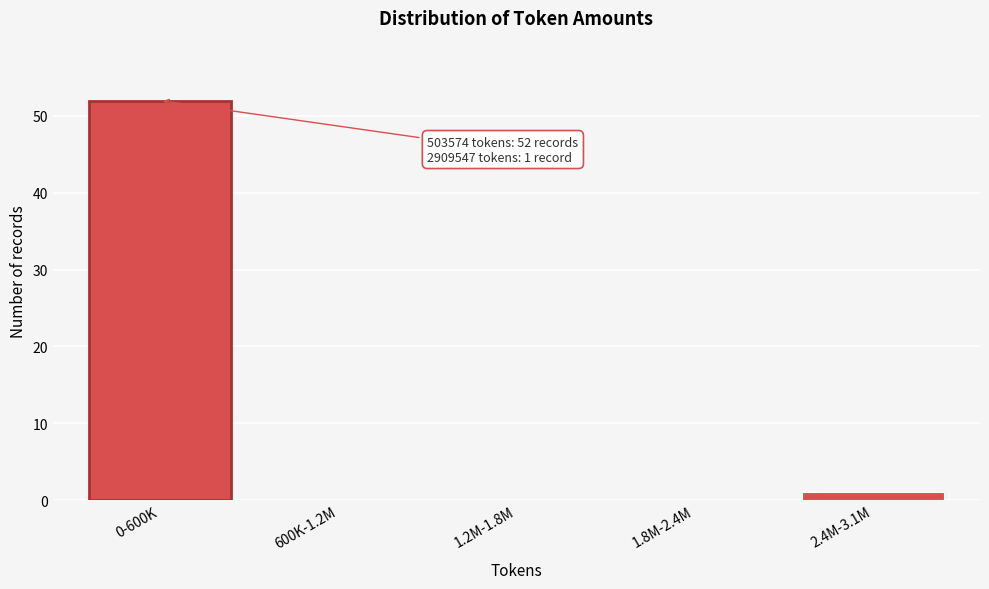

Reading left to right, transcribe all the data shown in this chart.

0-600K=52	600K-1.2M=0	1.2M-1.8M=0	1.8M-2.4M=0	2.4M-3.1M=1